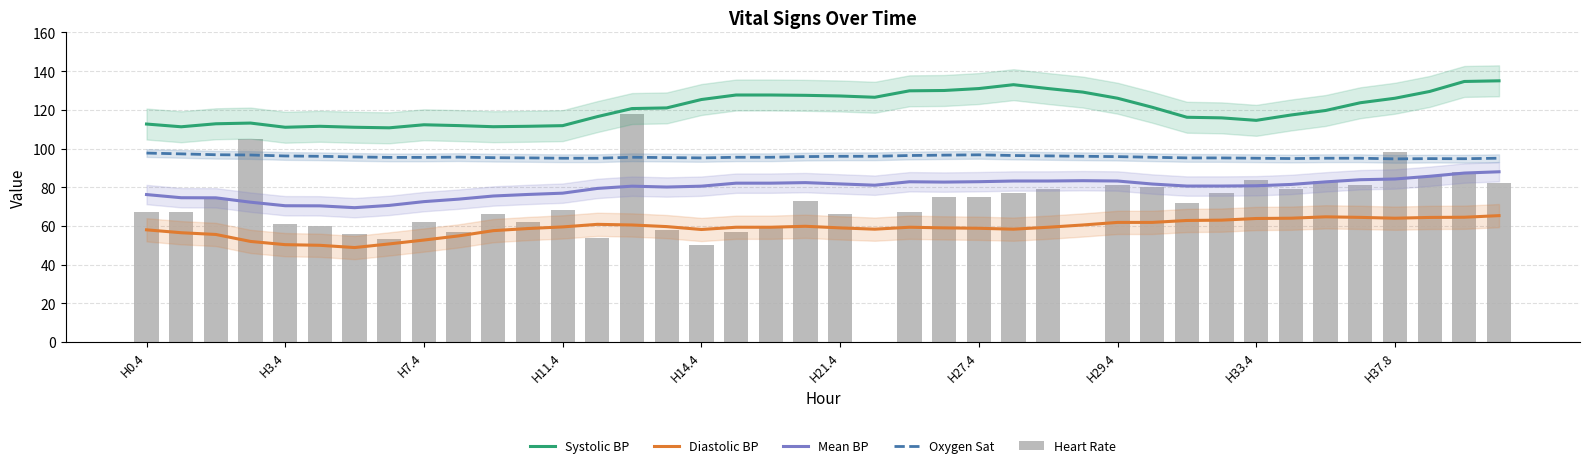

What is the spread (max minus min) of values at 37?

65.1